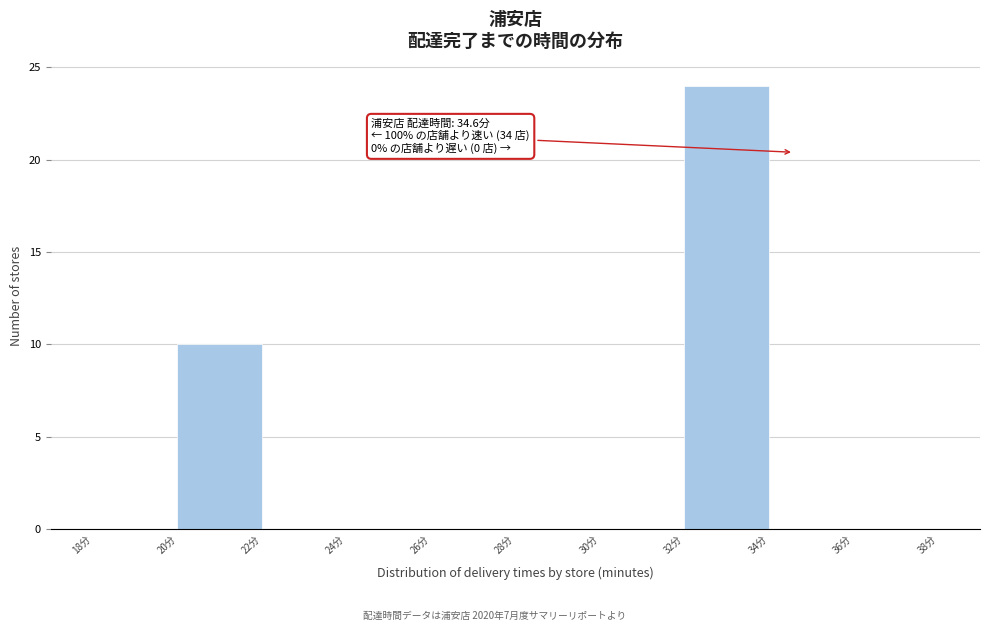

Which range on the x-axis has the tallest bar?

32 to 34